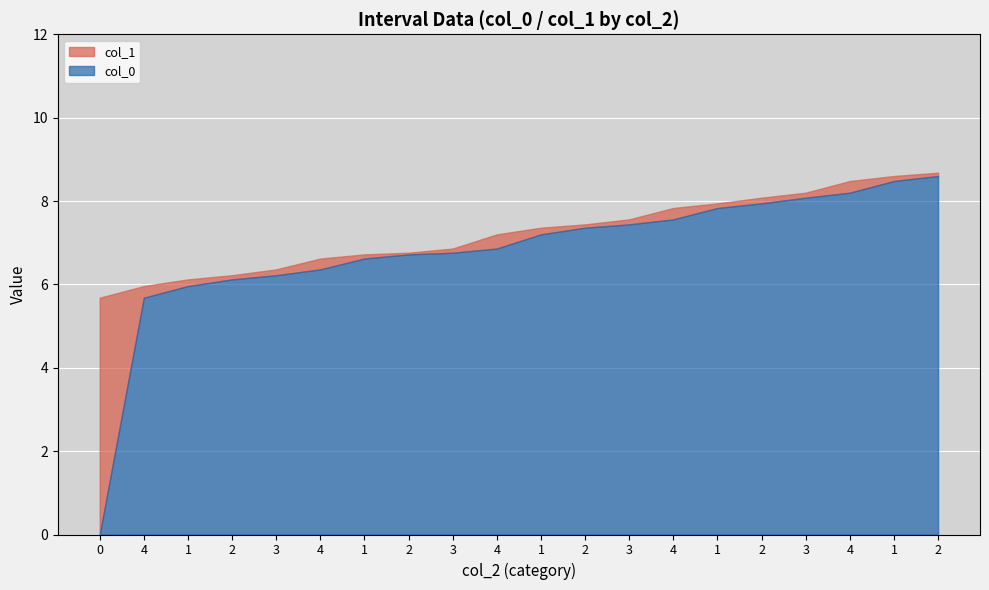

Rank the series by their maximum value, from highest to lowest.

col_1, col_0